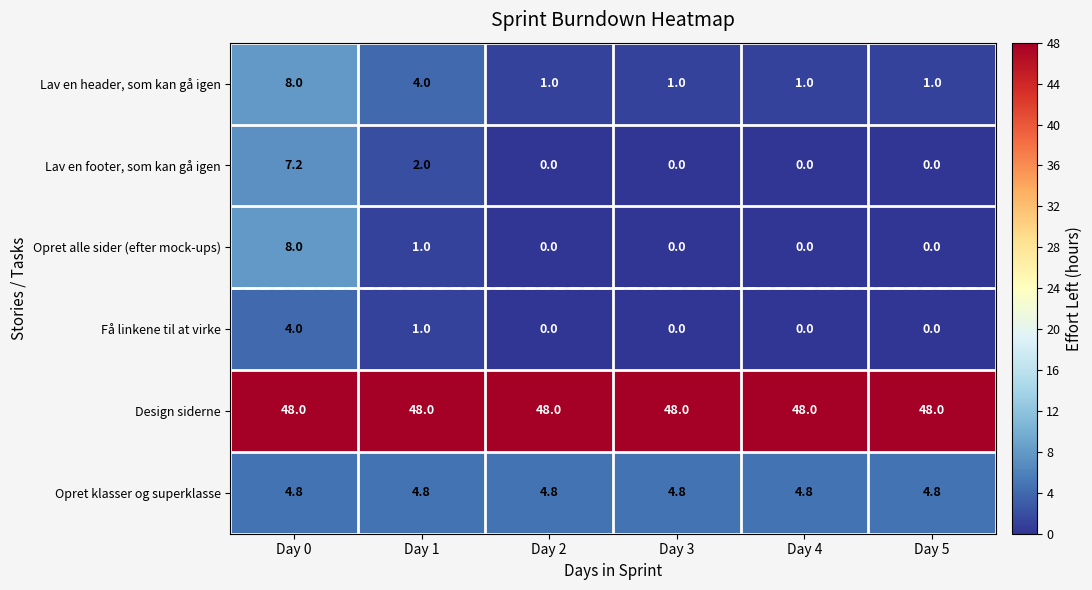

What is the average value of the Lav en footer, som kan gå igen series?

1.5